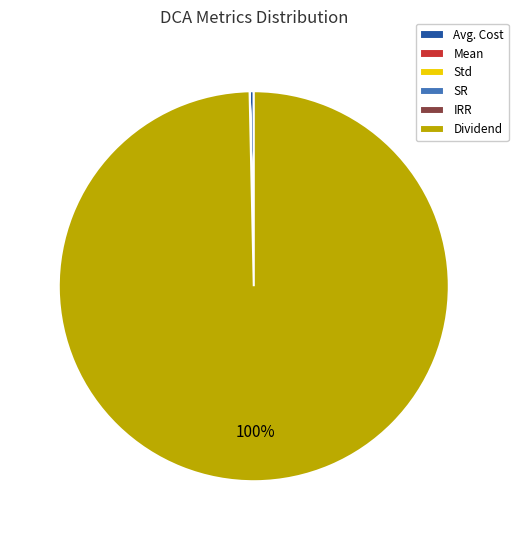

Which category has the biggest portion of the pie?

Dividend